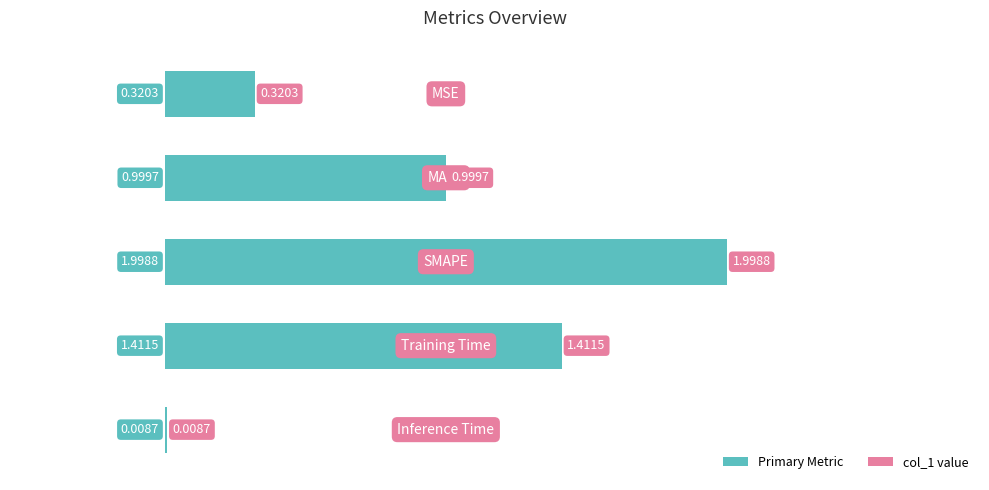

How many series are shown in this chart?

1